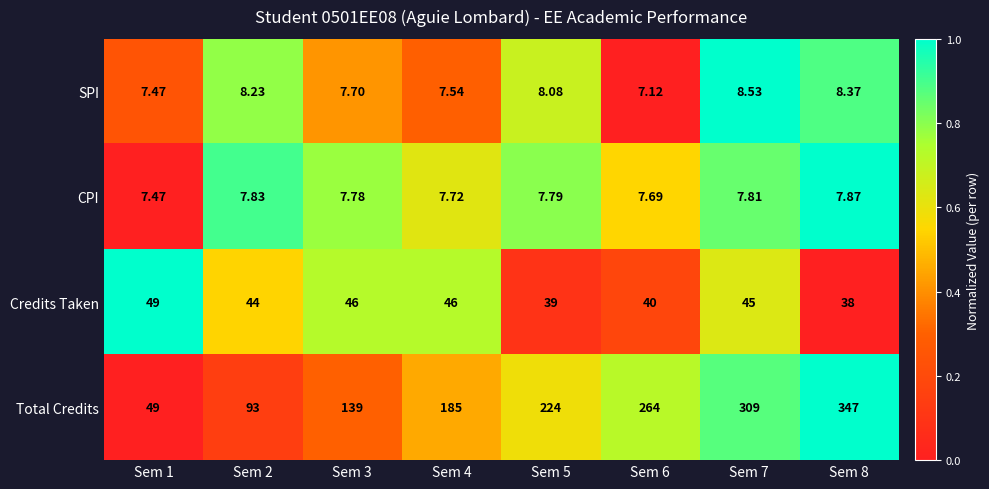

At Sem 3, list the series in order from smallest to largest.

SPI, CPI, Credits Taken, Total Credits